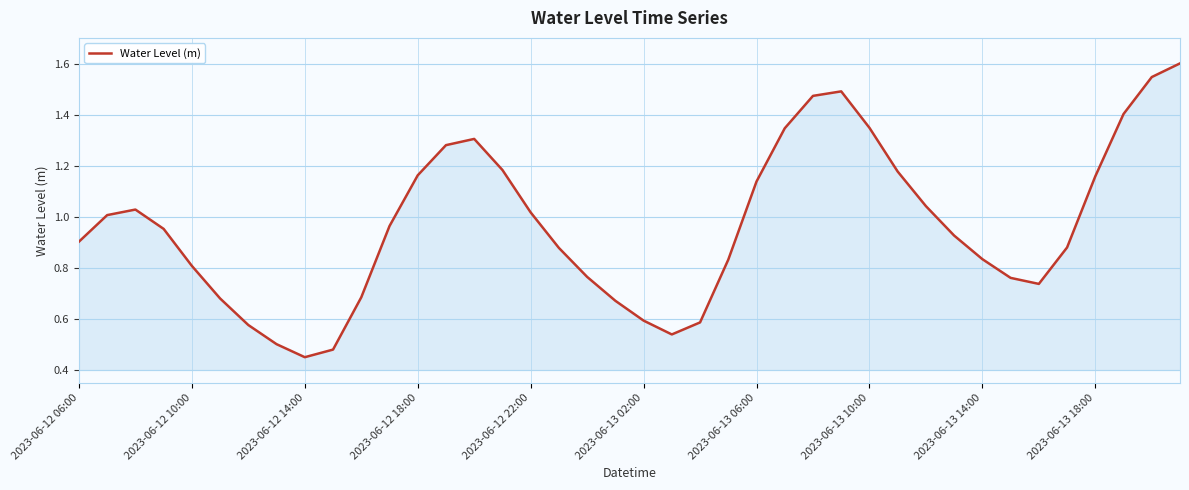

What is the maximum value shown in the chart?

1.6